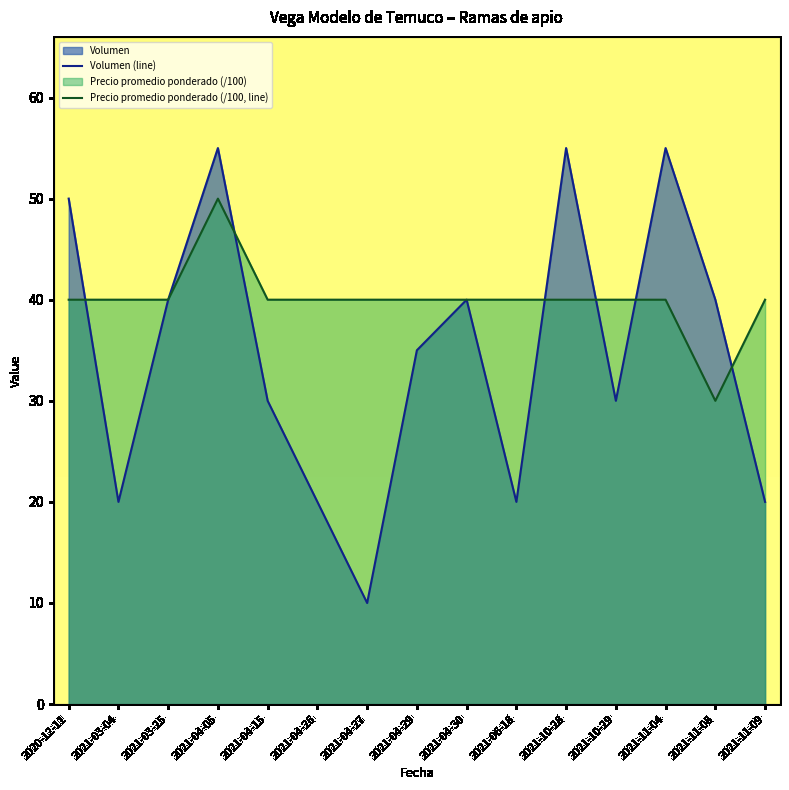

Which series has the widest spread of values?

Volumen (line)